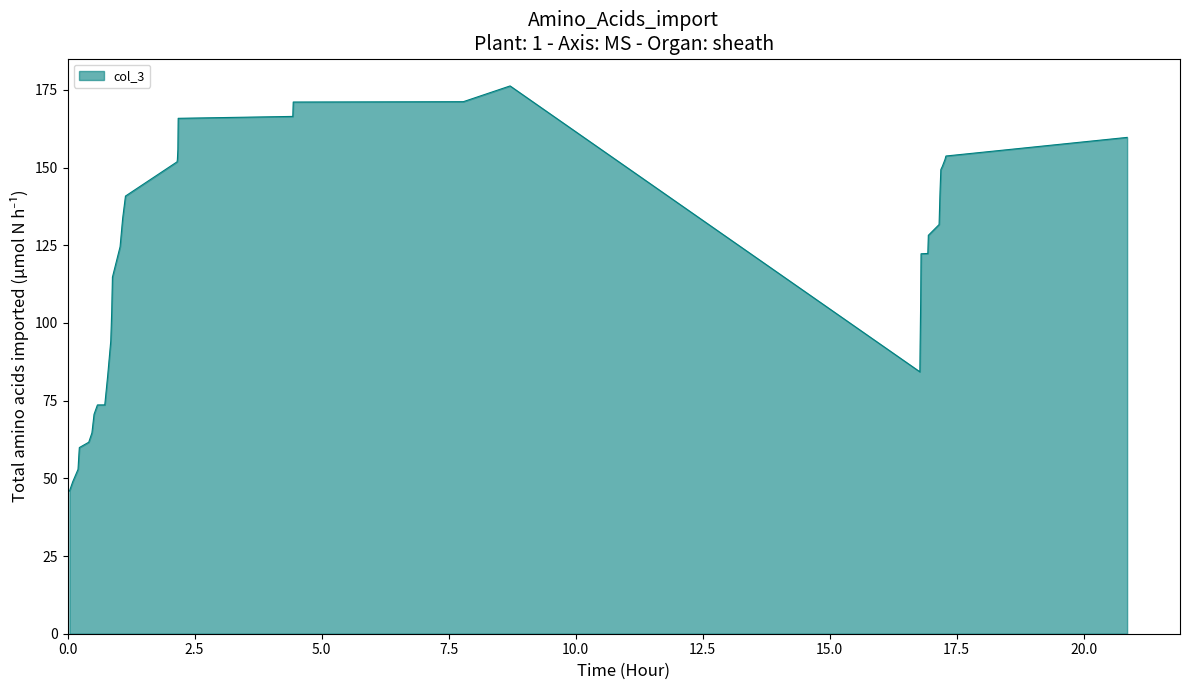

What is the difference between the maximum and minimum values?

130.4